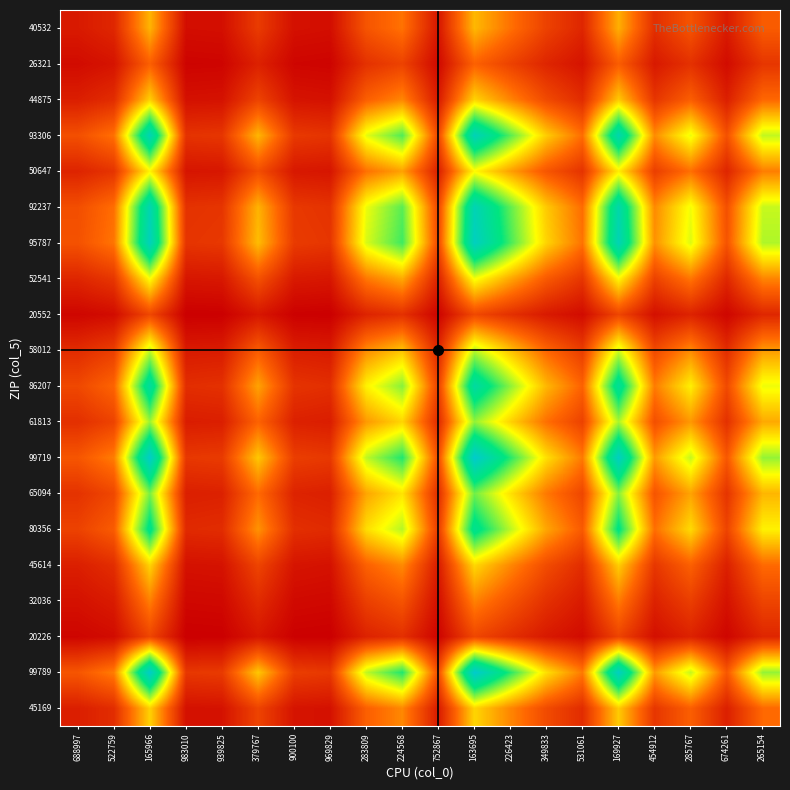

At how many categories does at least one series exceed 304?

8